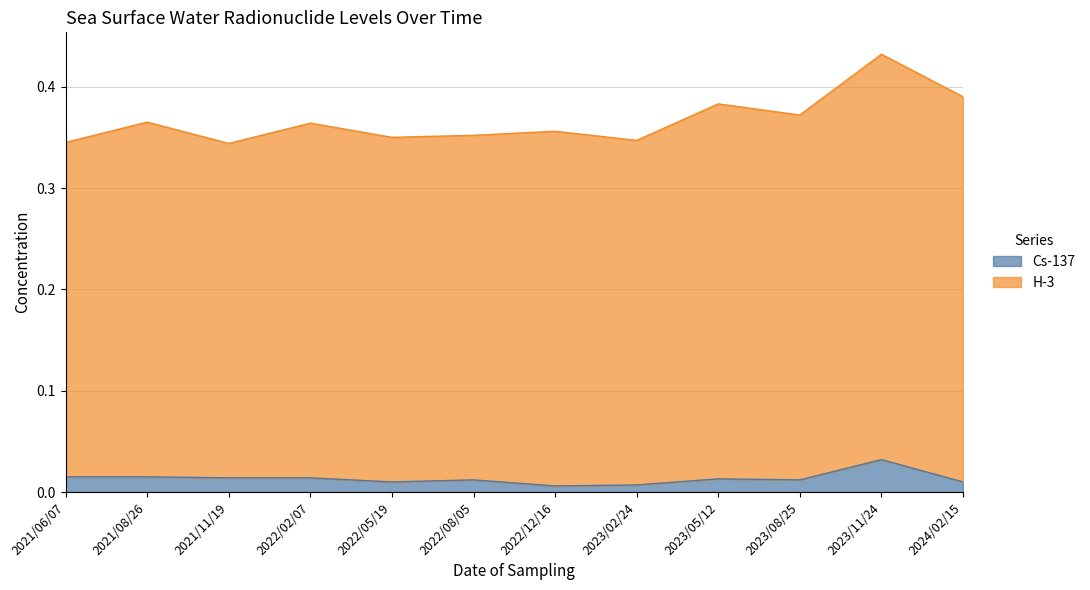

What is the label of the 9th point from the right?

2022/02/07